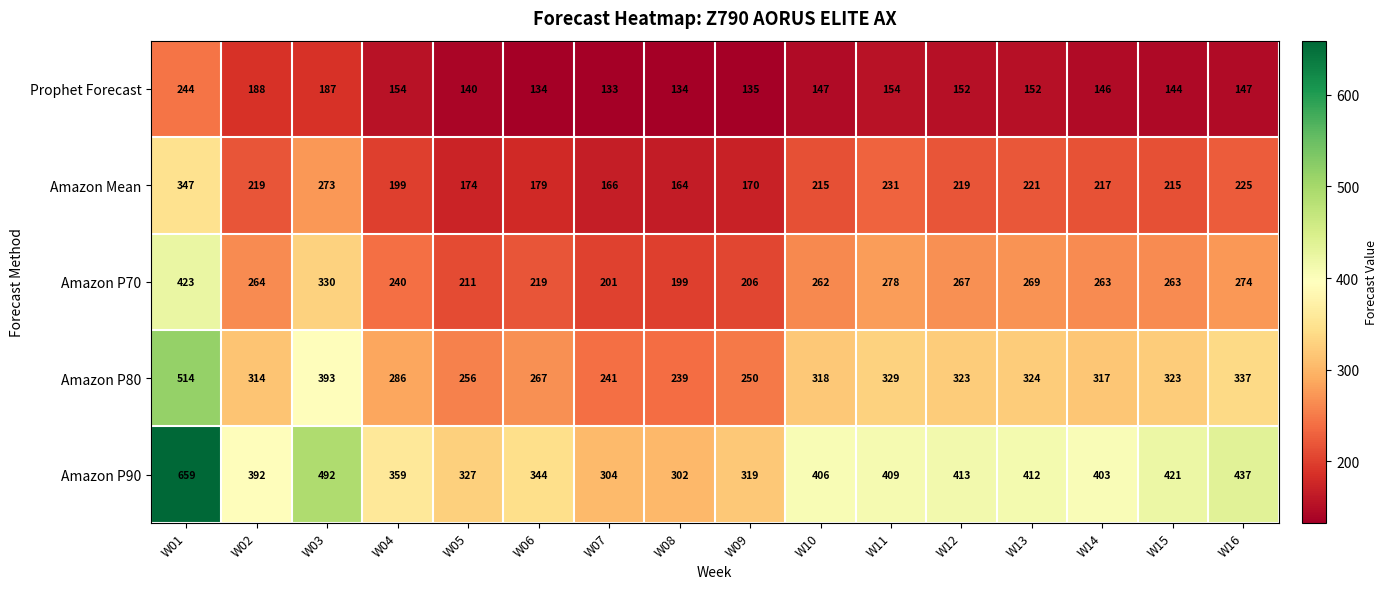

Which series has the largest total across all categories?

Amazon P90